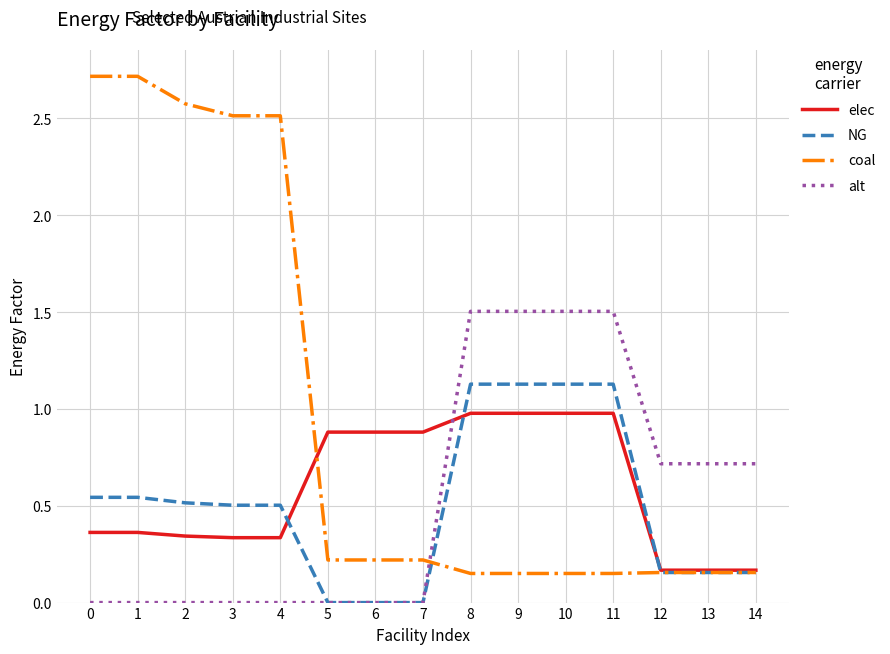

After their last crossing, which series has the higher values: elec or alt?

alt